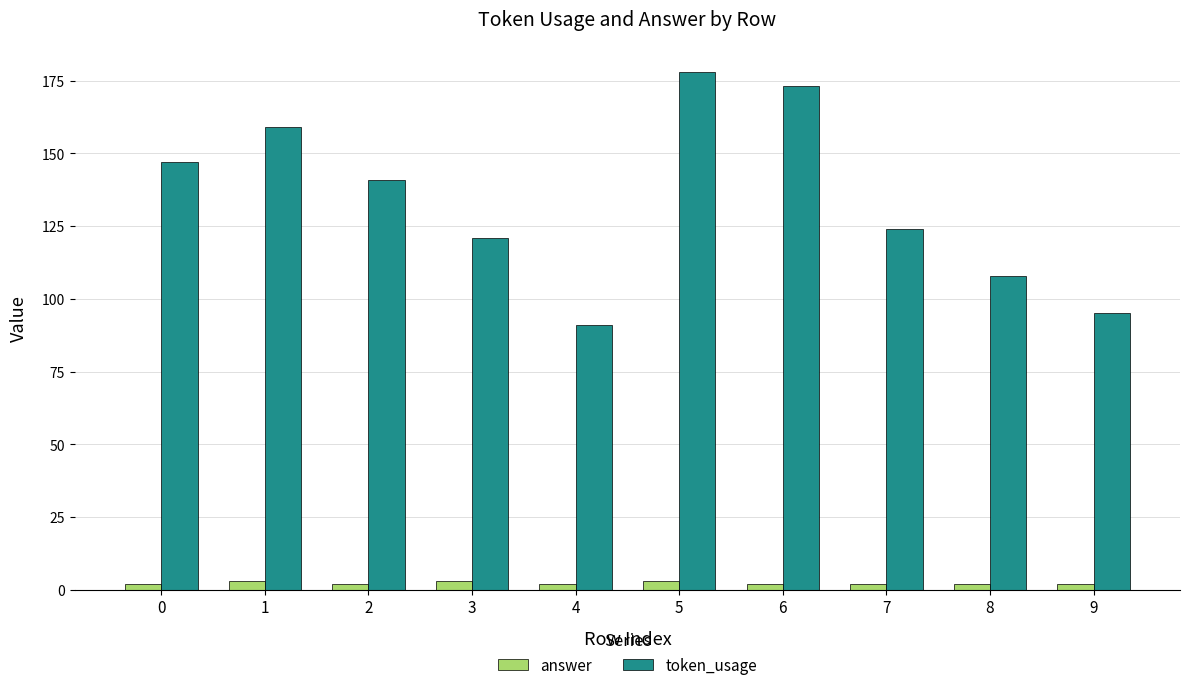

How many bars are there in each group?

2